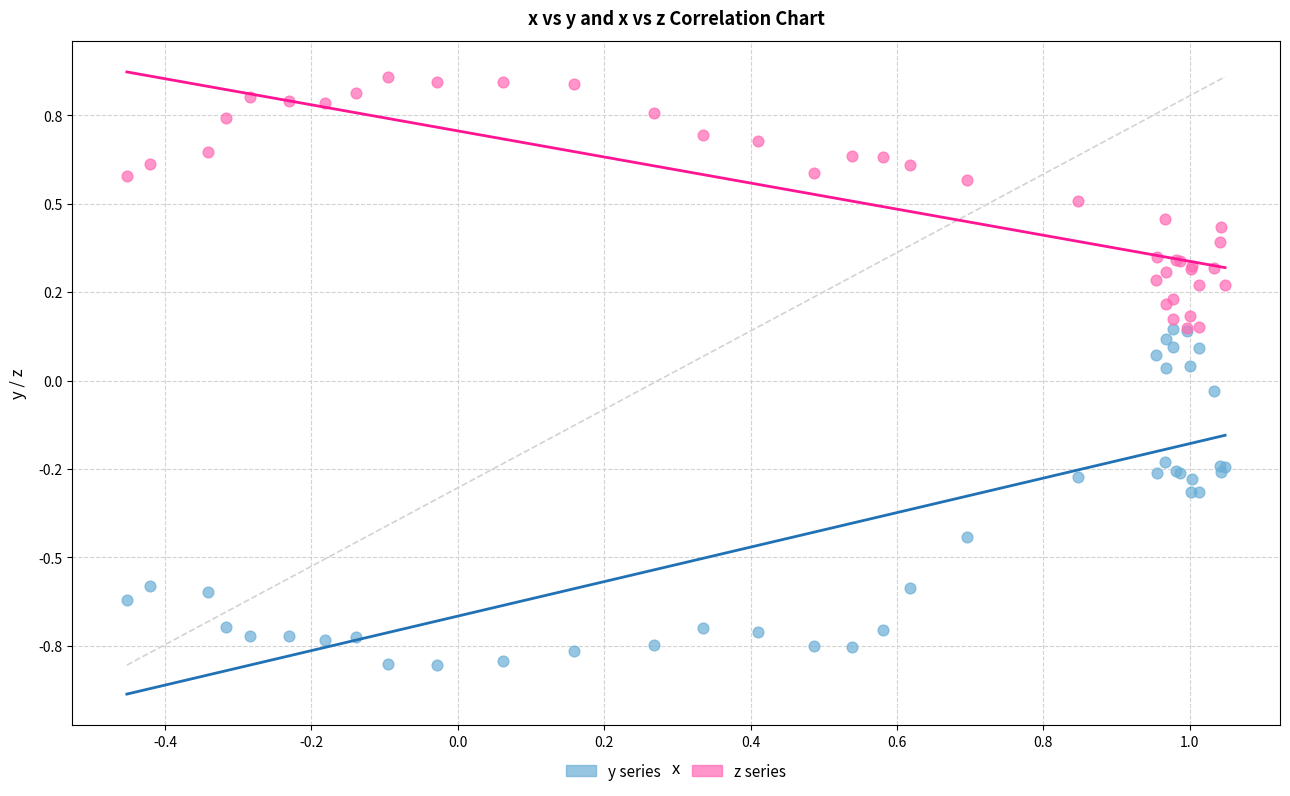

Which series has the largest Y range (max minus min)?

y series